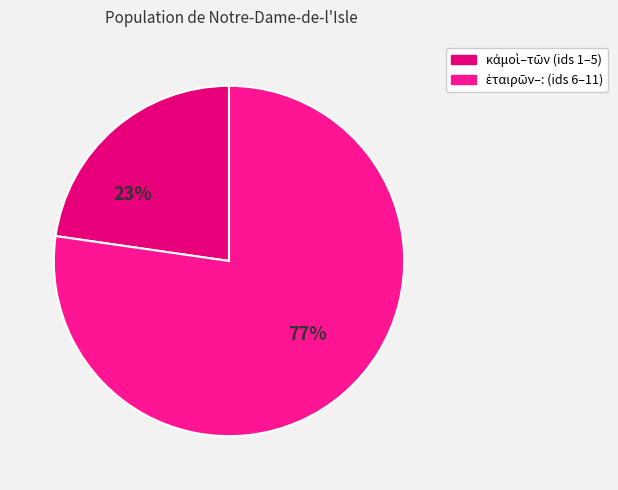

Count the number of slices in the pie.

2